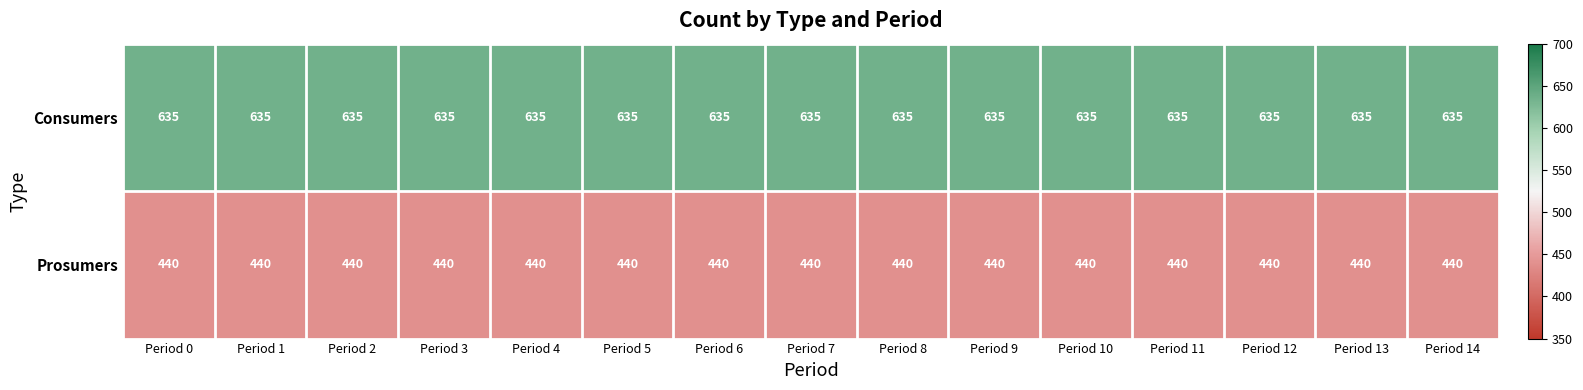

What is the difference between the highest and lowest values at Period 3?

195